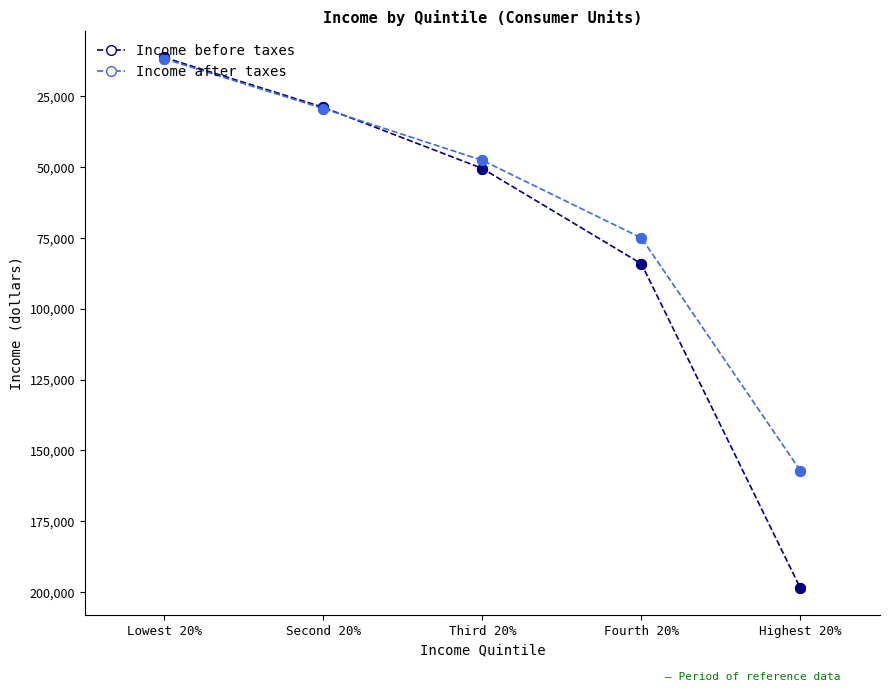

Between Second 20% and Fourth 20%, which series saw the biggest shift?

Income before taxes